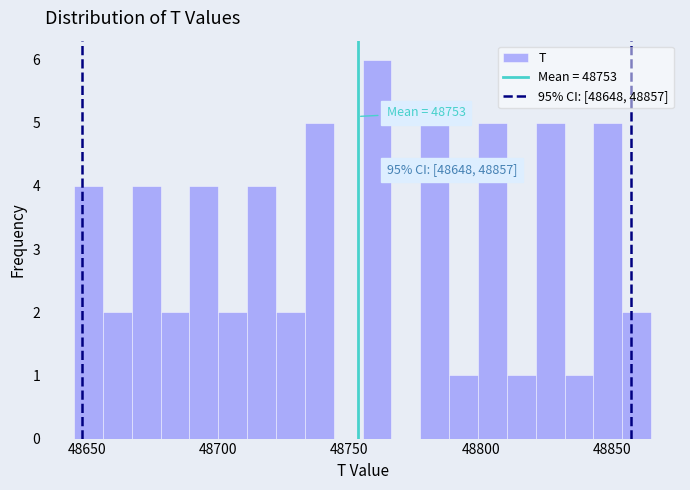

Read against the x-axis, roughly where is the centre of the tallest bar?

48760